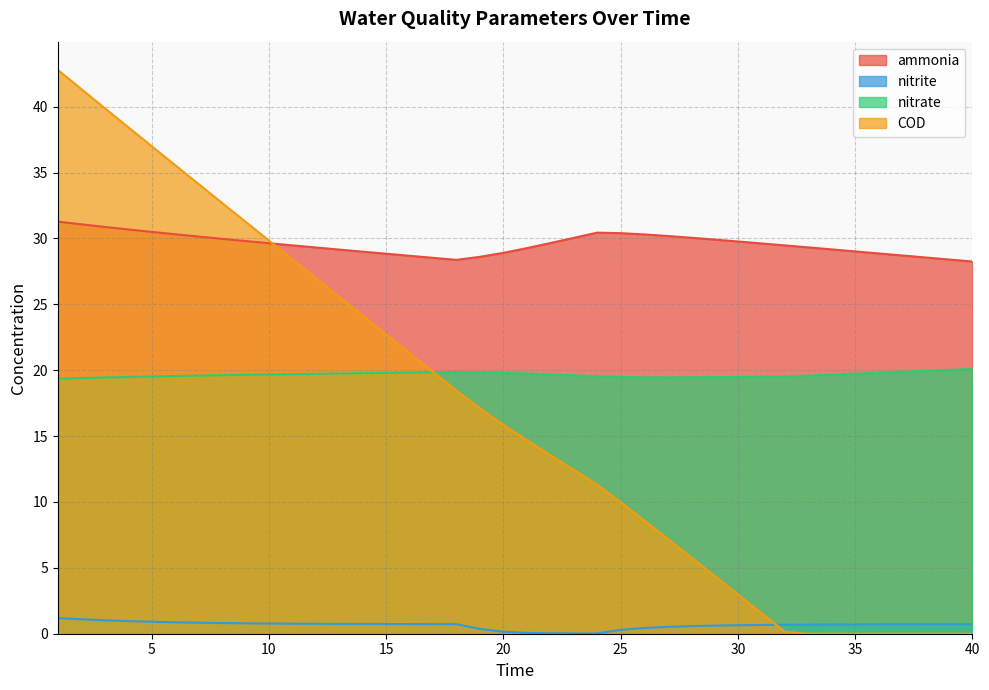

What is the value of the nitrate point at the 8th from the left?

19.6